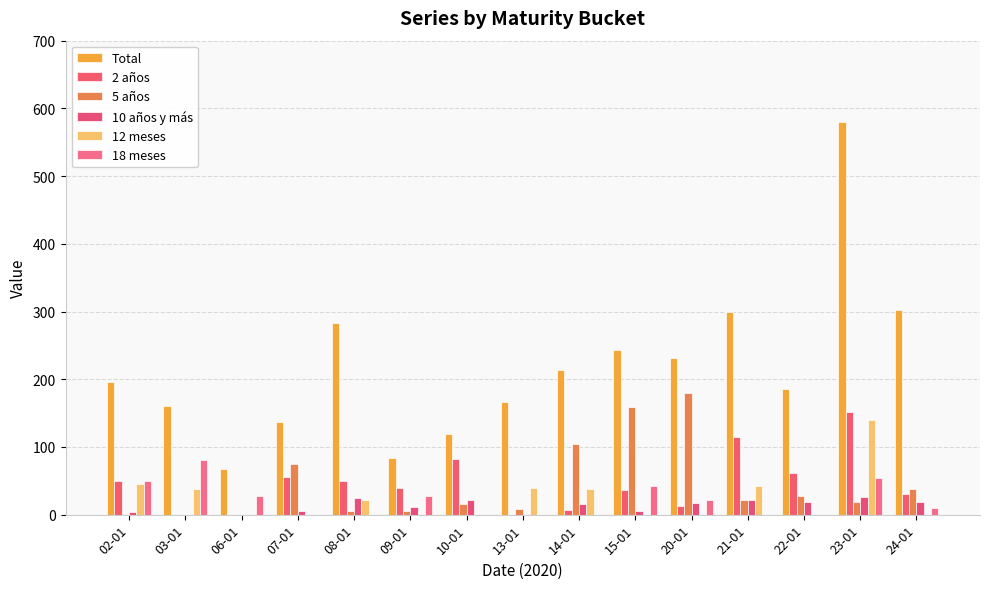

Rank the series at 08-01 from highest to lowest value.

Total, 2 años, 10 años y más, 12 meses, 5 años, 18 meses